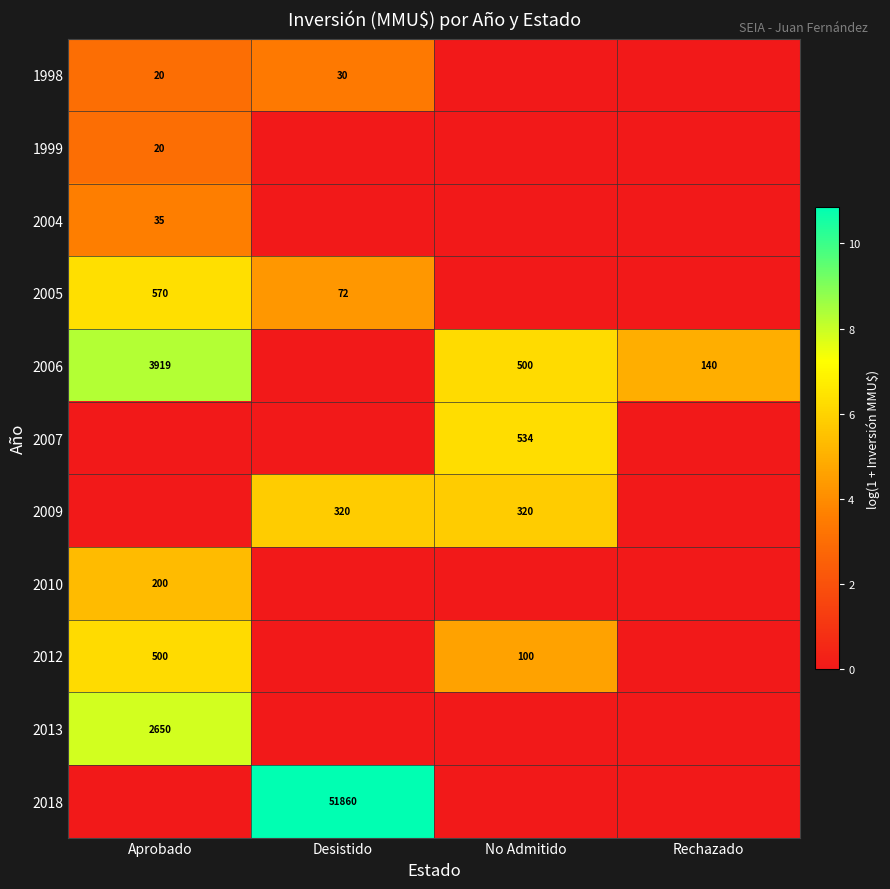

Which has a higher value, Aprobado or Rechazado?

Aprobado